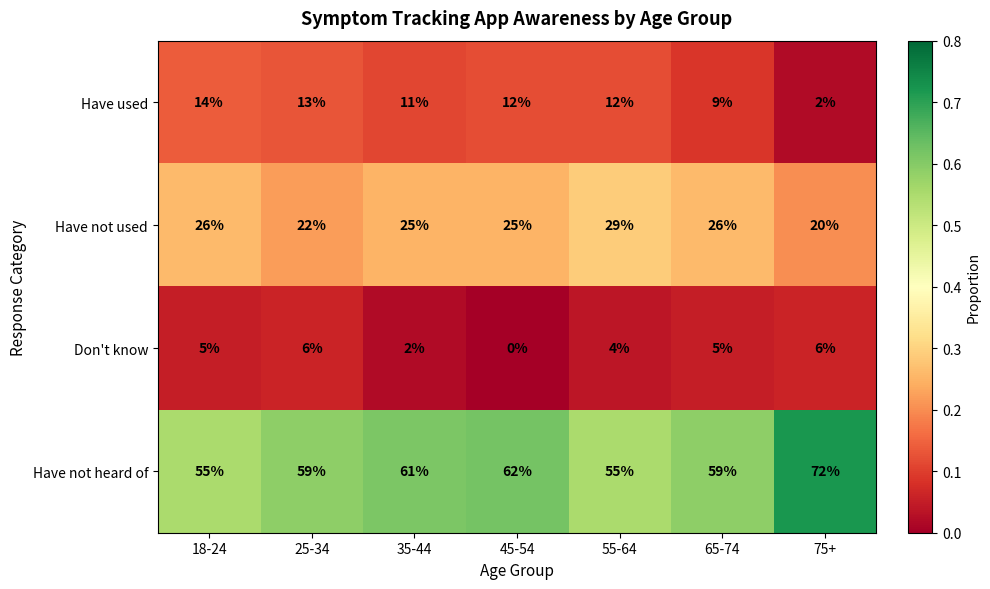

Reading right to left, what are all the values shown in this chart?

Have used: 2	9	12	12	11	13	14
Have not used: 20	26	29	25	25	22	26
Don't know: 6	5	4	0	2	6	5
Have not heard of: 72	59	55	62	61	59	55